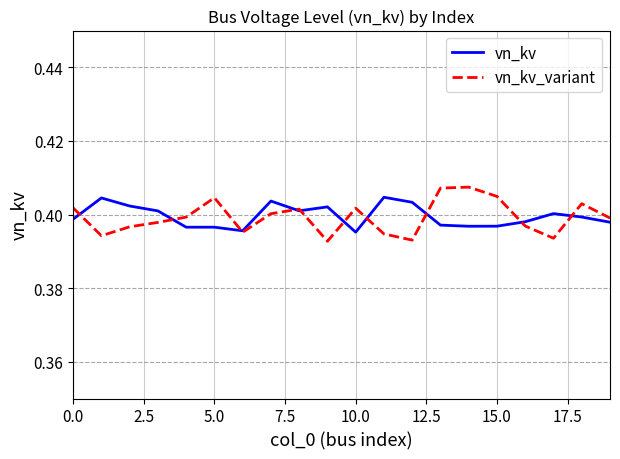

Does the chart display data point markers on the line(s)?

No